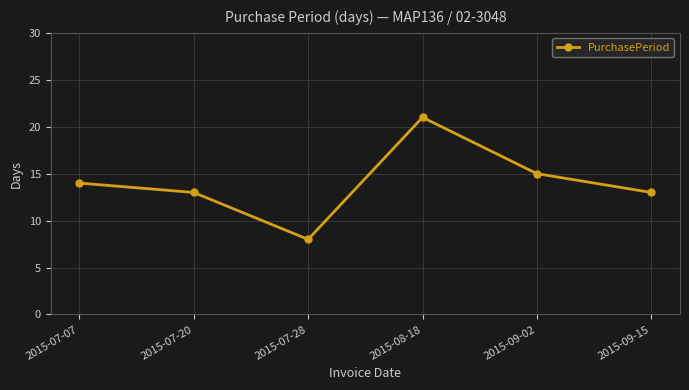

Reading left to right, list all the values displayed in this chart.

14	13	8	21	15	13